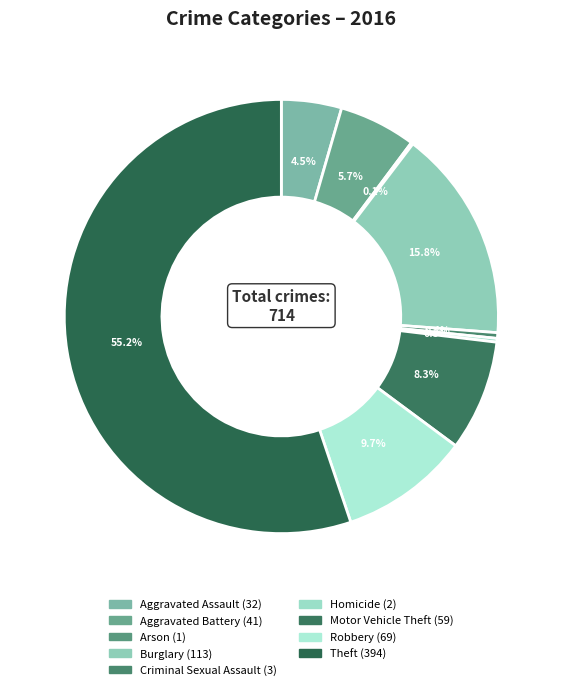

Count the number of slices in the pie.

9